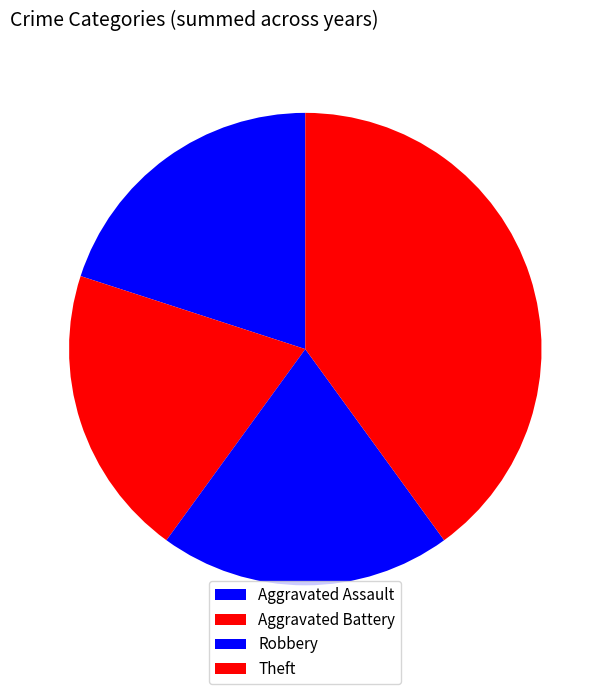

Which slice is the largest?

Theft